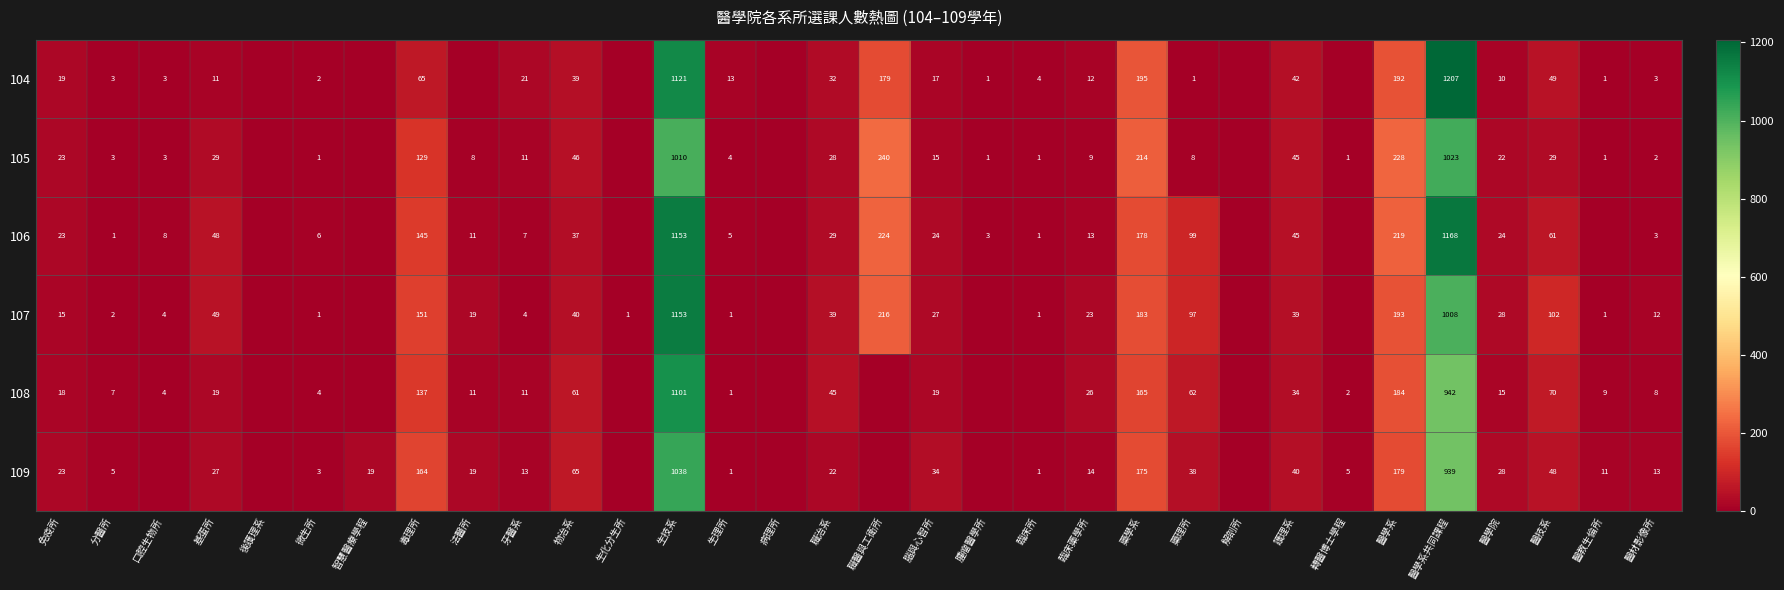

What is the sum of the 109 values at 基蛋所 and 微生所?

30